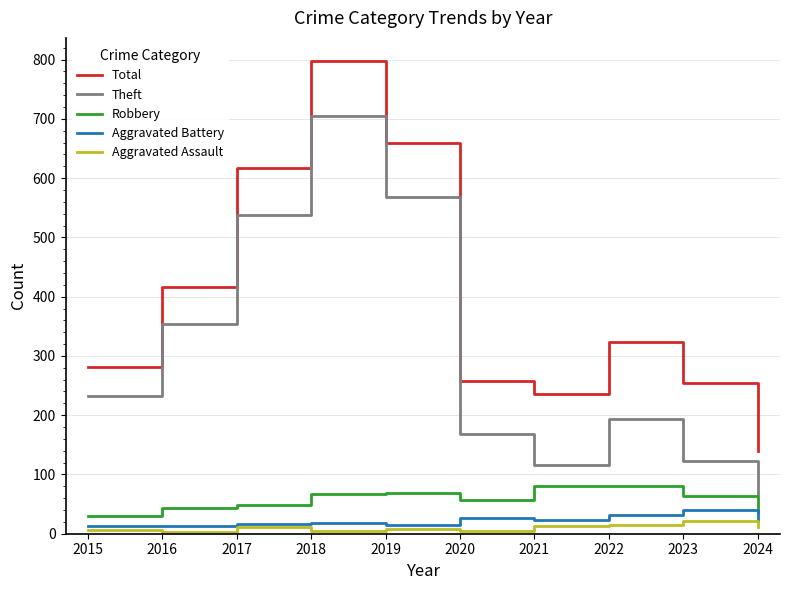

Which series has the largest range (max minus min)?

Total